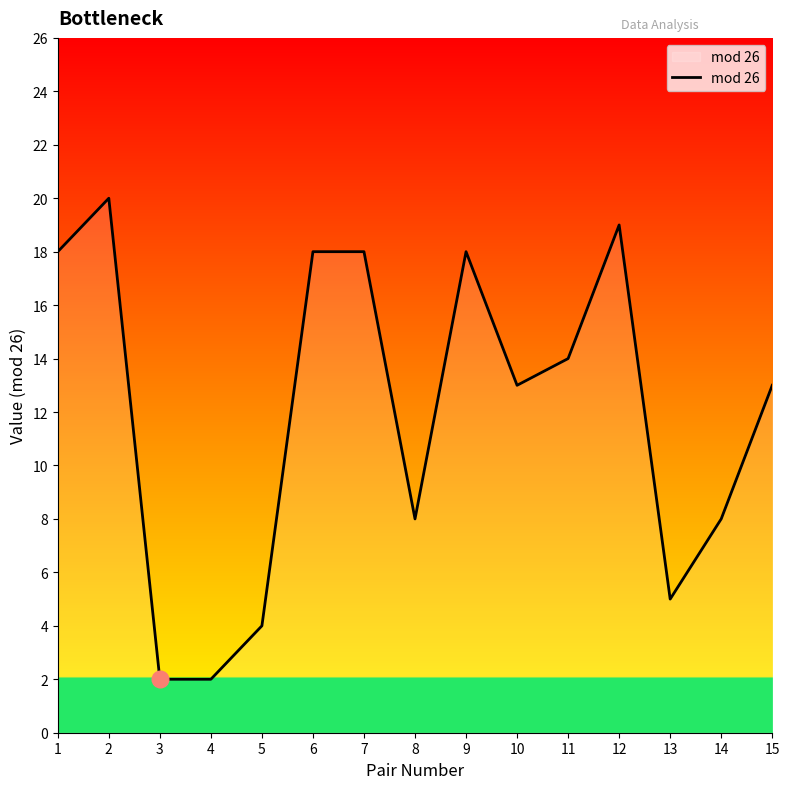

Reading left to right, extract all data points from this chart.

1=18	2=20	3=2	4=2	5=4	6=18	7=18	8=8	9=18	10=13	11=14	12=19	13=5	14=8	15=13